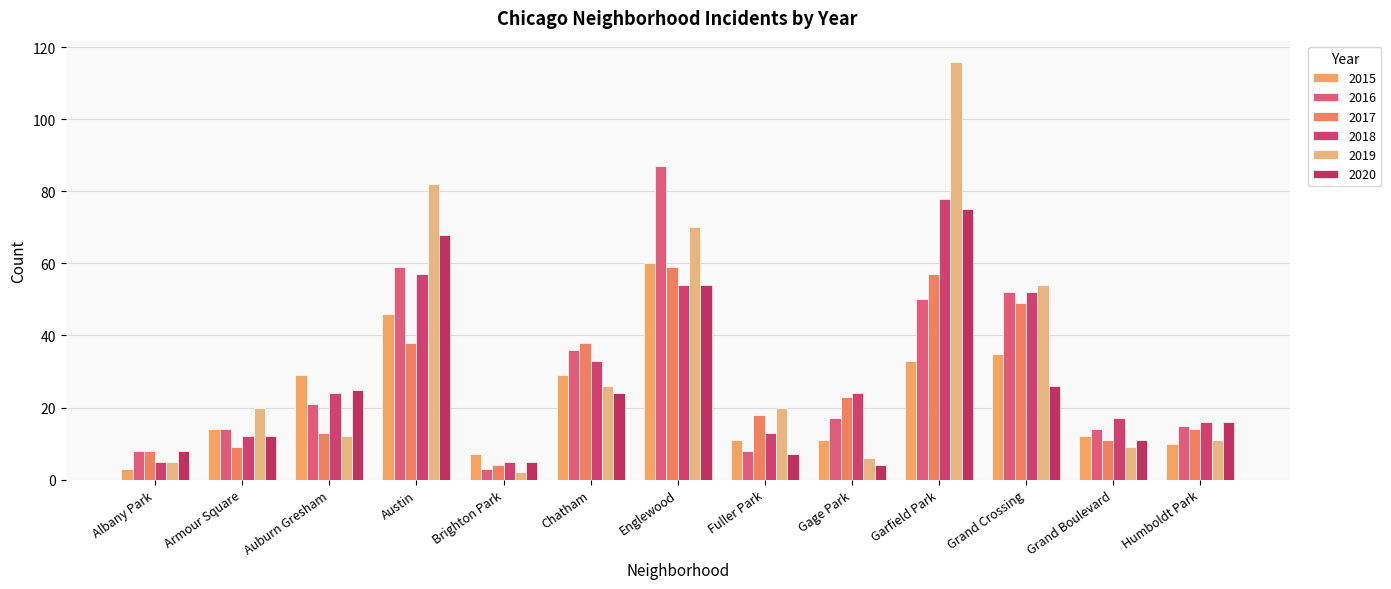

Which series has the largest range (max minus min)?

2019